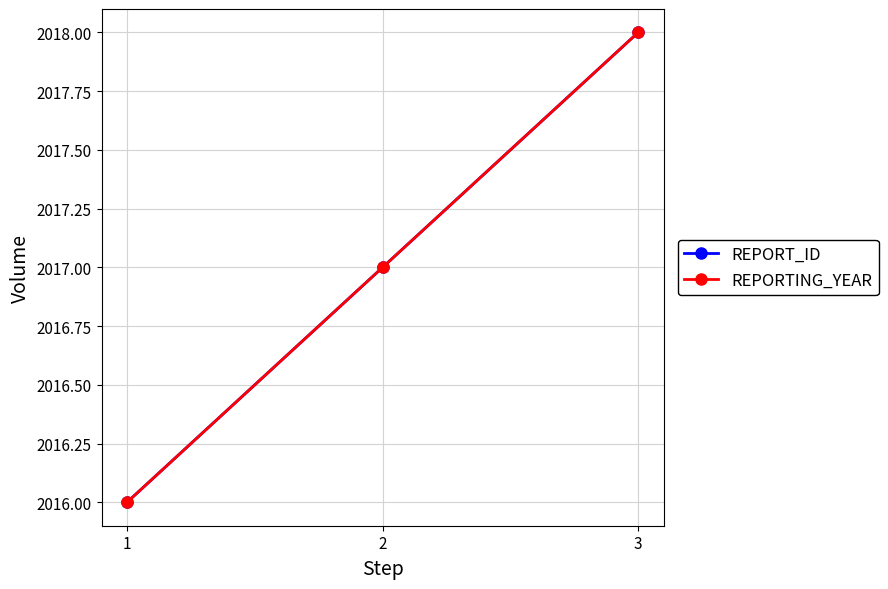

At 1, list the series in order from smallest to largest.

REPORT_ID, REPORTING_YEAR